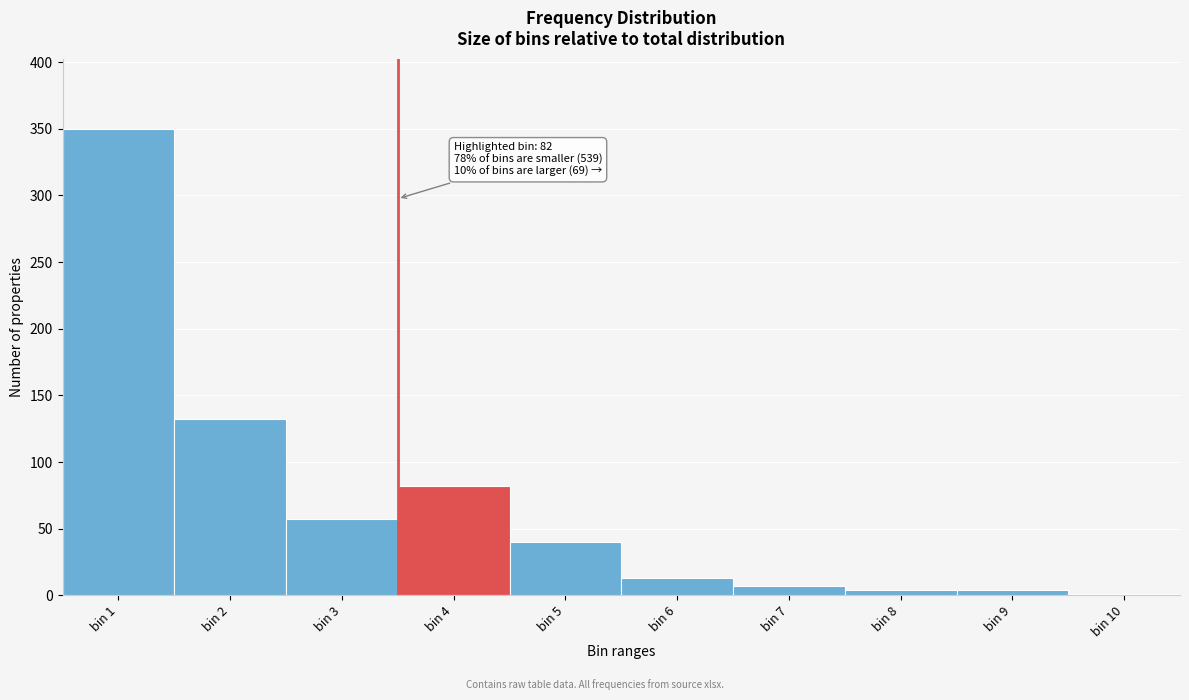

Reading right to left, what are all the values shown in this chart?

bin 10=1	bin 9=4	bin 8=4	bin 7=7	bin 6=13	bin 5=40	bin 4=82	bin 3=57	bin 2=132	bin 1=350